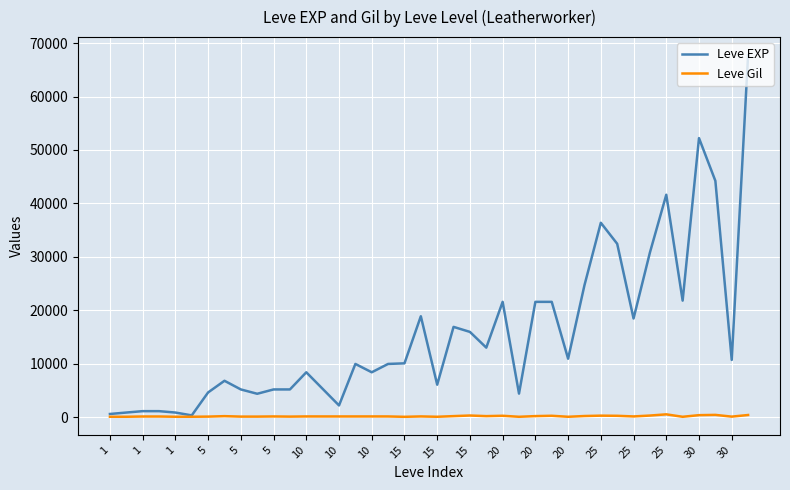

What are all the series names shown in the legend?

Leve EXP, Leve Gil